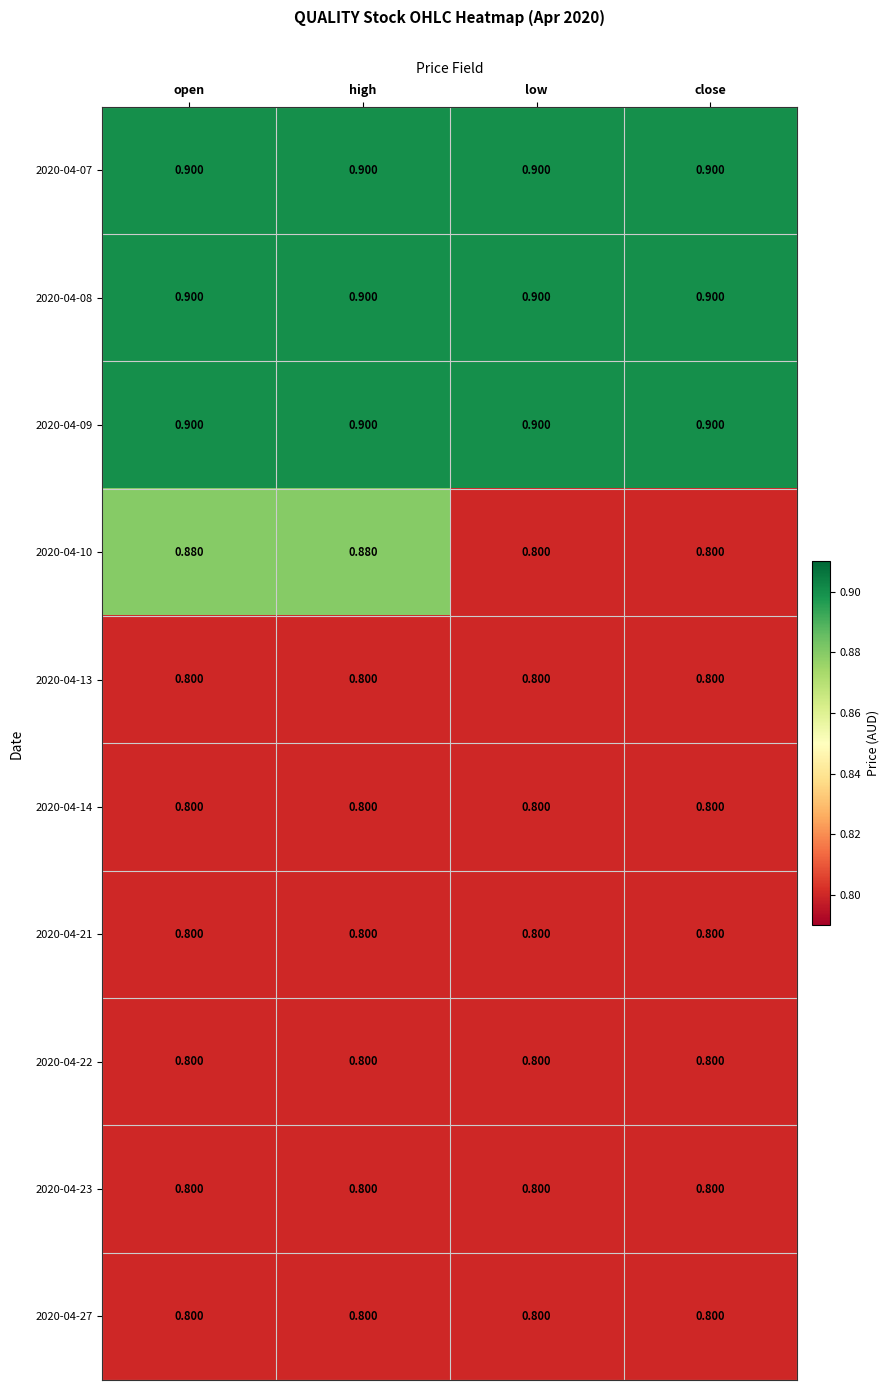

Is the value of 2020-04-10 at high greater than the value of 2020-04-09 at open?

No